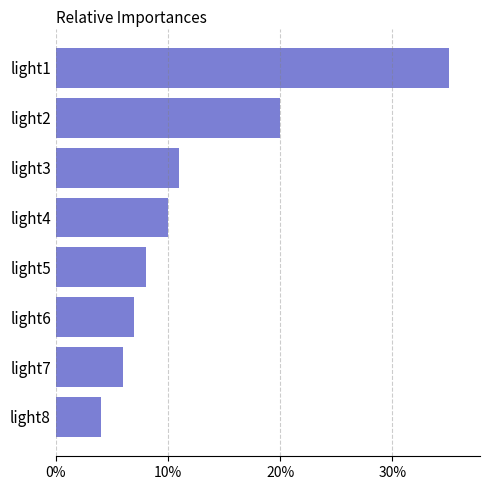

At which label is the value closest to 19?

light2